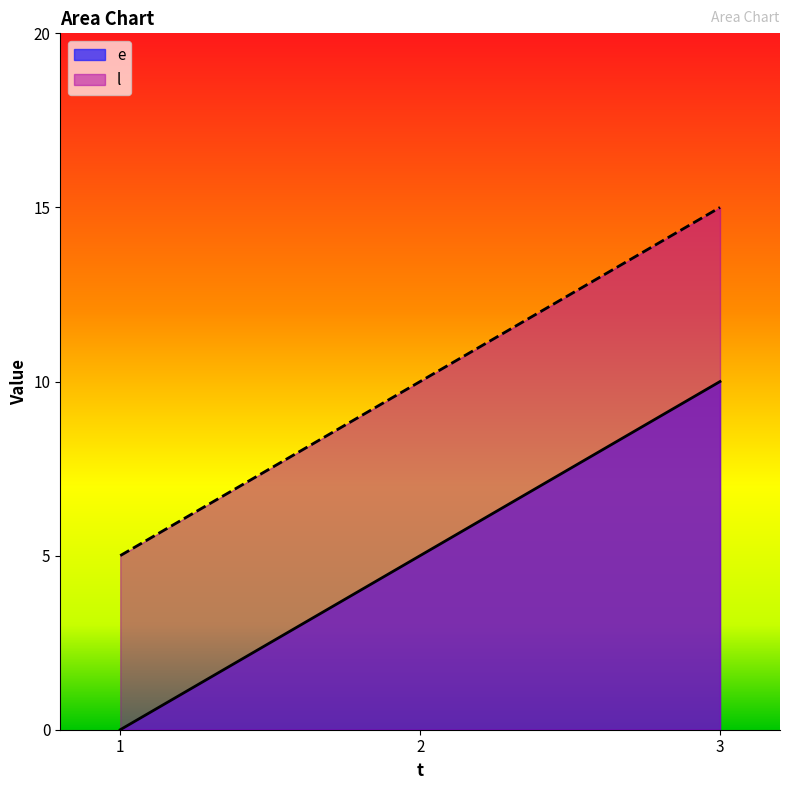

Which series changed the most between 2 and 3?

e